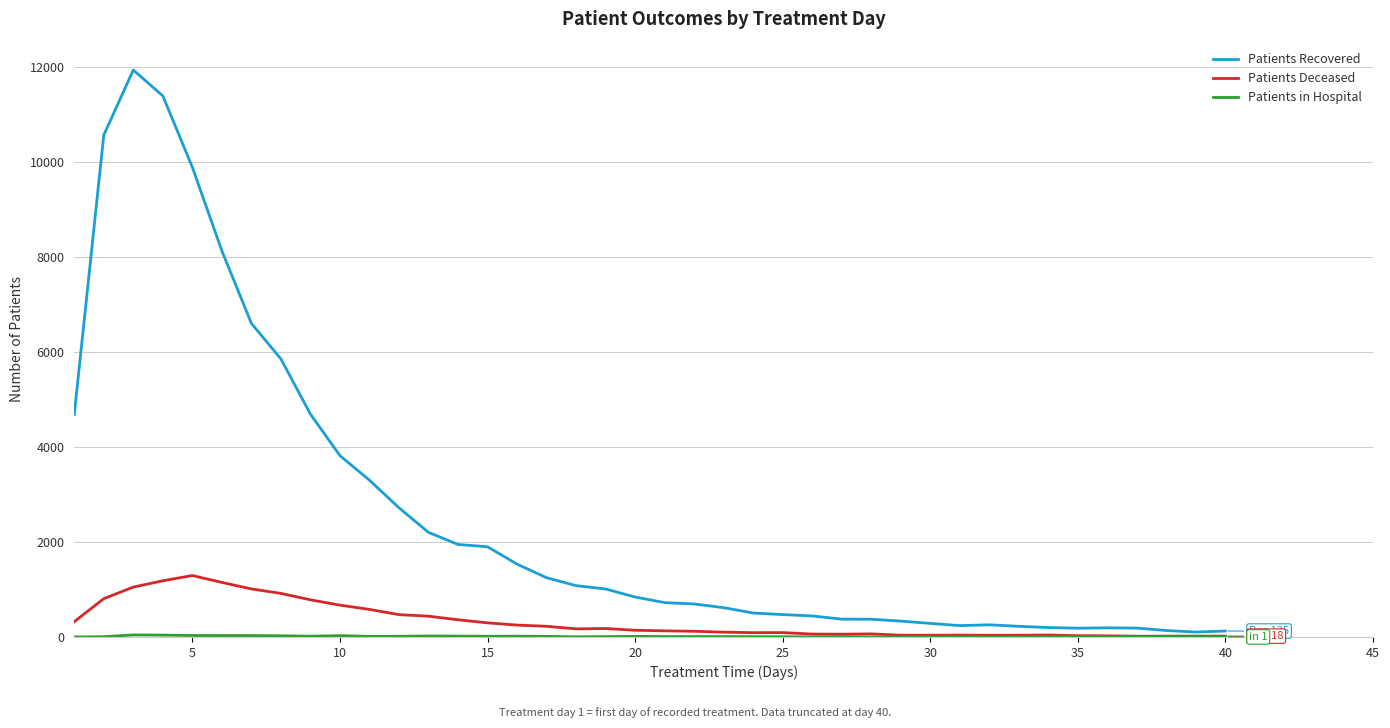

Which series has the largest range (max minus min)?

Patients Recovered